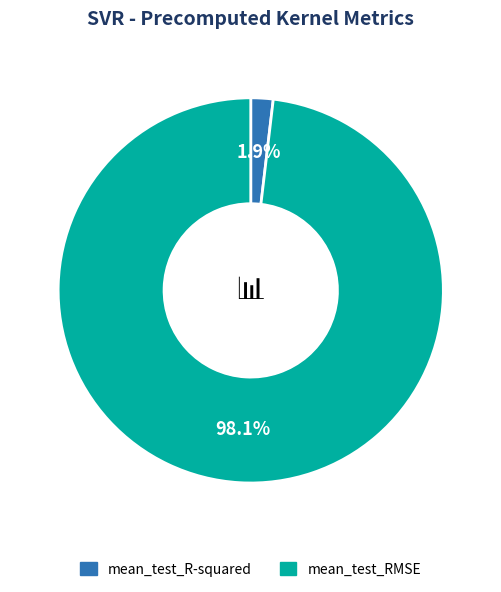

How many slices are in this pie chart?

2